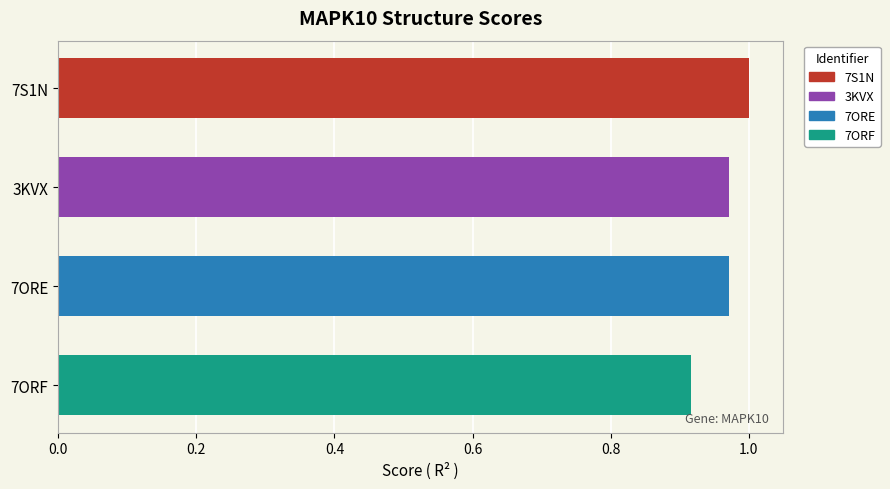

Is it true that the value at 7S1N is 0.6?

False